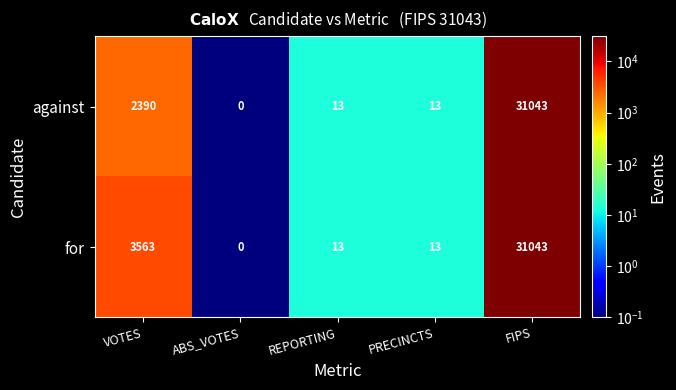

How many distinct data groups are displayed?

2